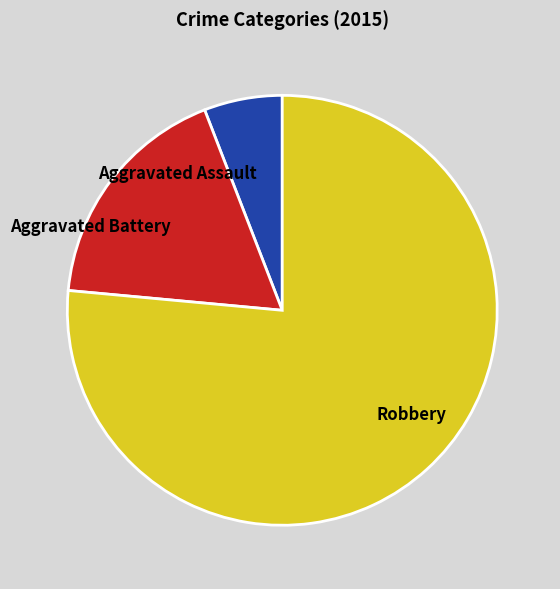

What is the smallest slice in the pie chart?

Aggravated Assault